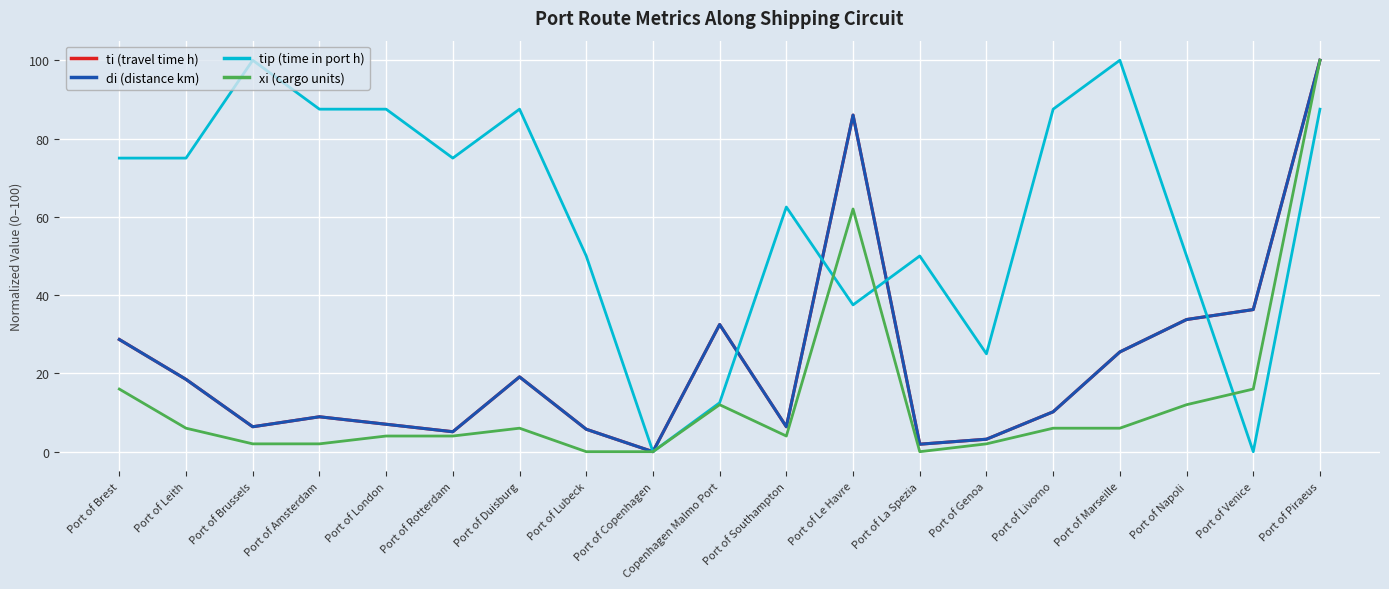

Is the value of xi (cargo units) at Port of Copenhagen greater than the value of ti (travel time h) at Port of Brussels?

No